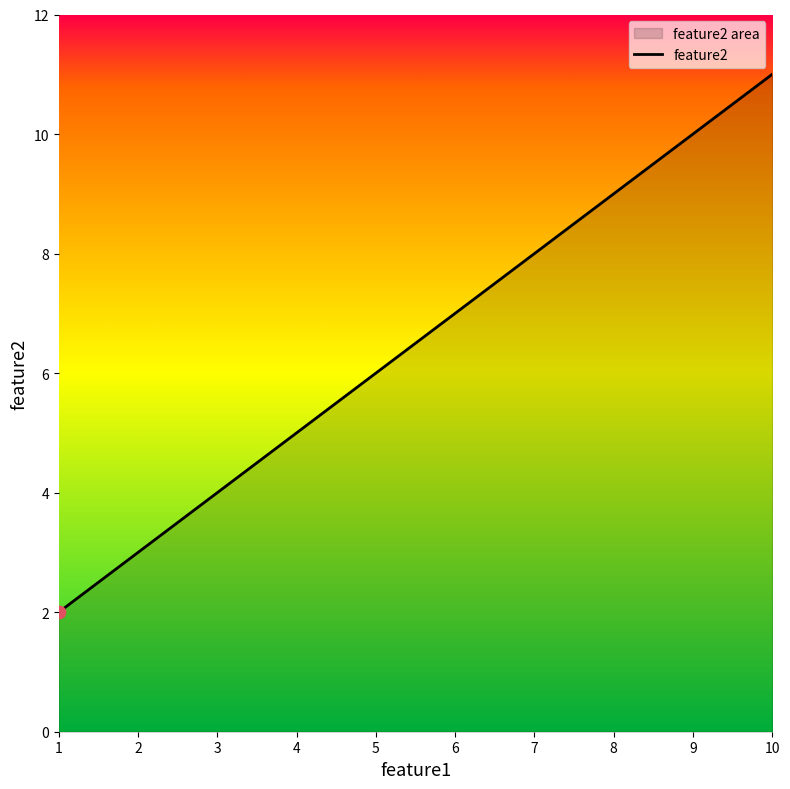

Approximately how many times larger is the value at 4 compared to 1?

2.5